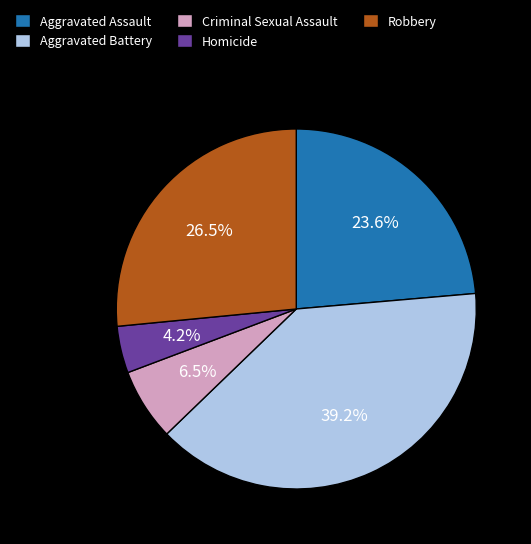

What is the smallest slice in the pie chart?

Homicide